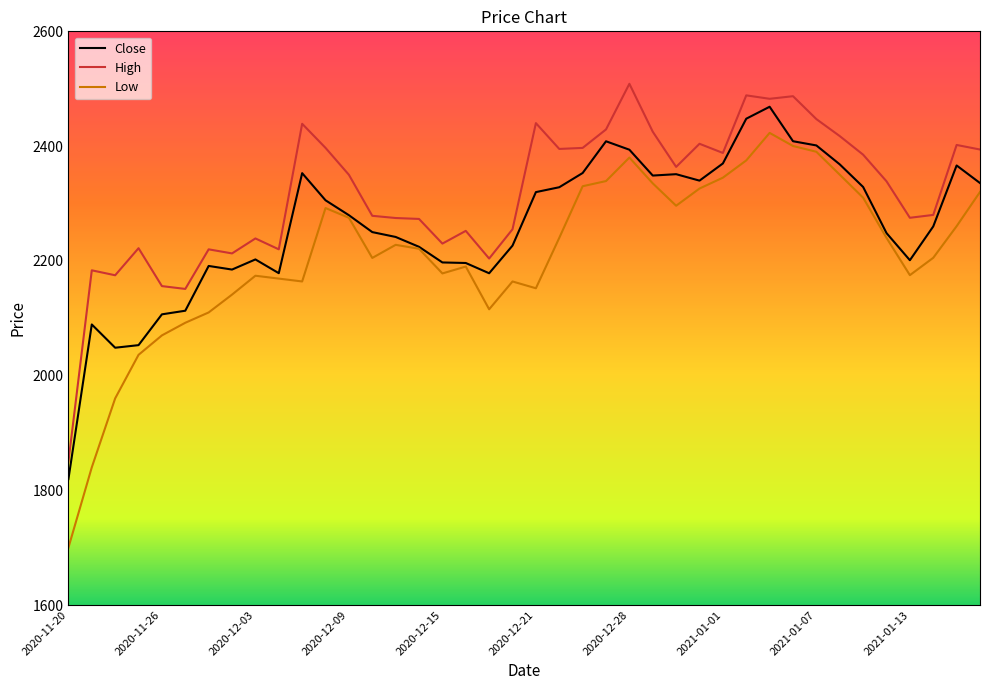

How many interior local peaks does the Low series have?

7